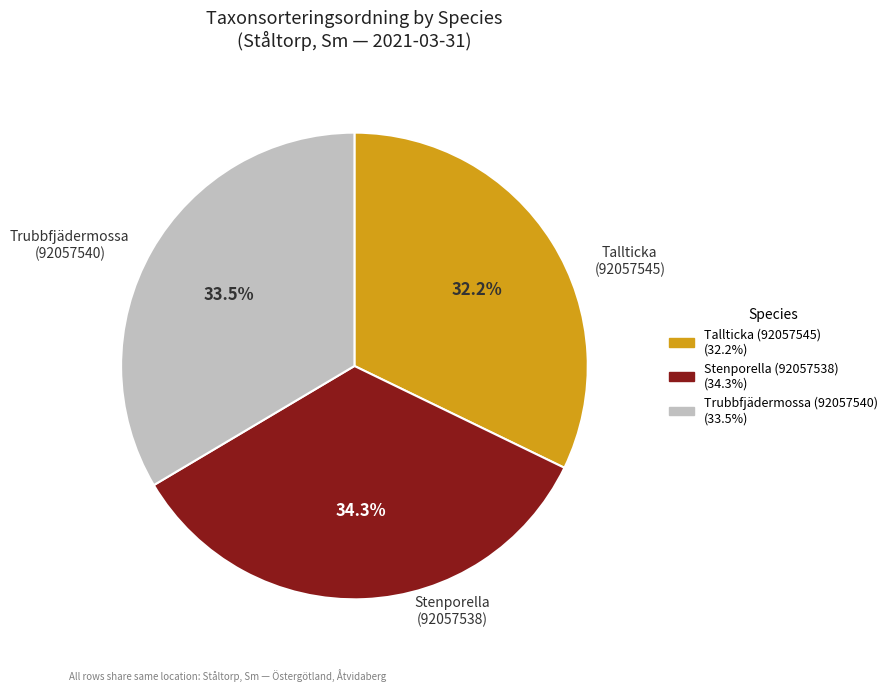

What is the ratio of the value at Trubbfjädermossa (92057540) to the value at Tallticka (92057545)?

1.0